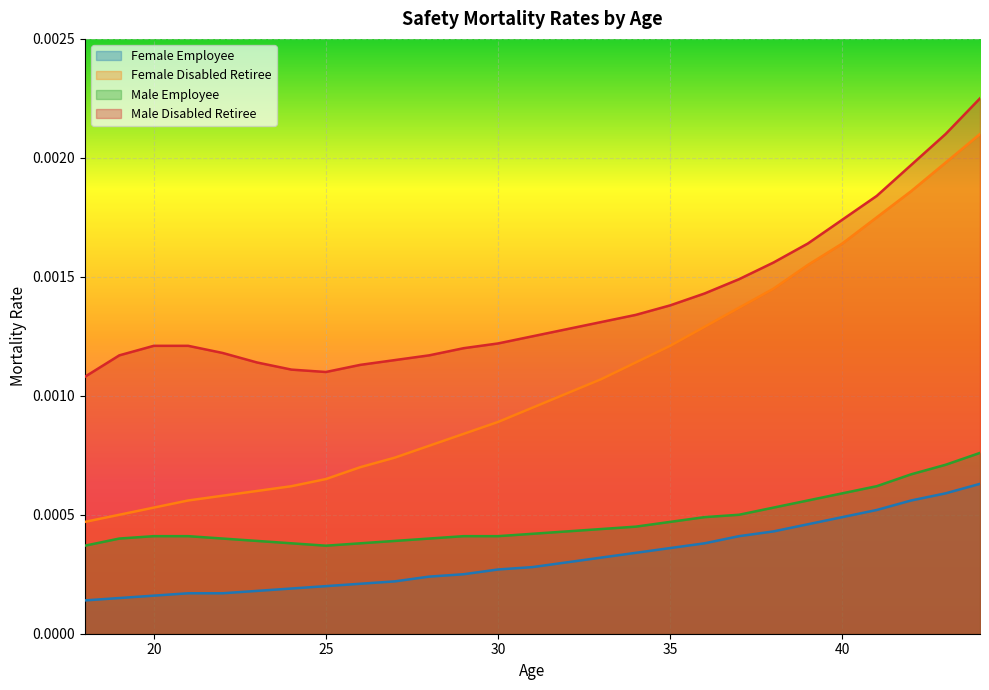

The Female Disabled Retiree series shows 0.0 at 31. True or false?

True